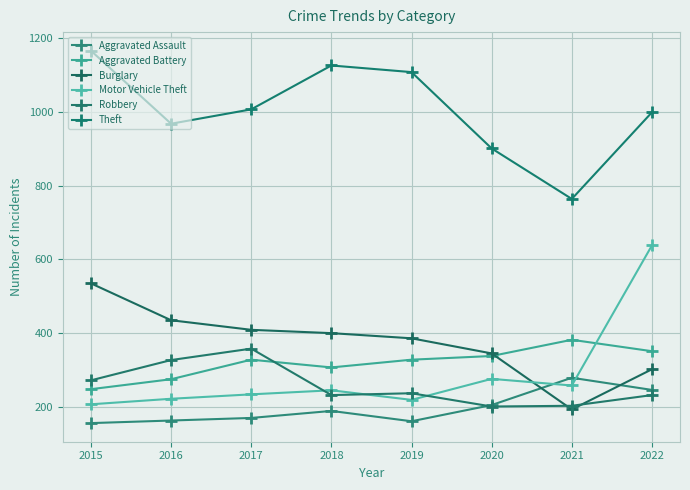

How many data points in Aggravated Assault are less than 189?

4